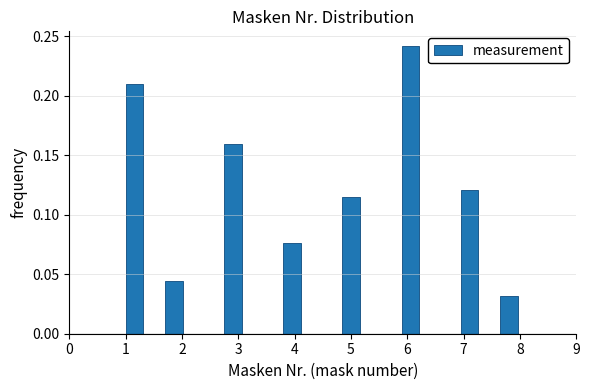

Read against the x-axis, roughly where is the centre of the tallest bar?

6.1